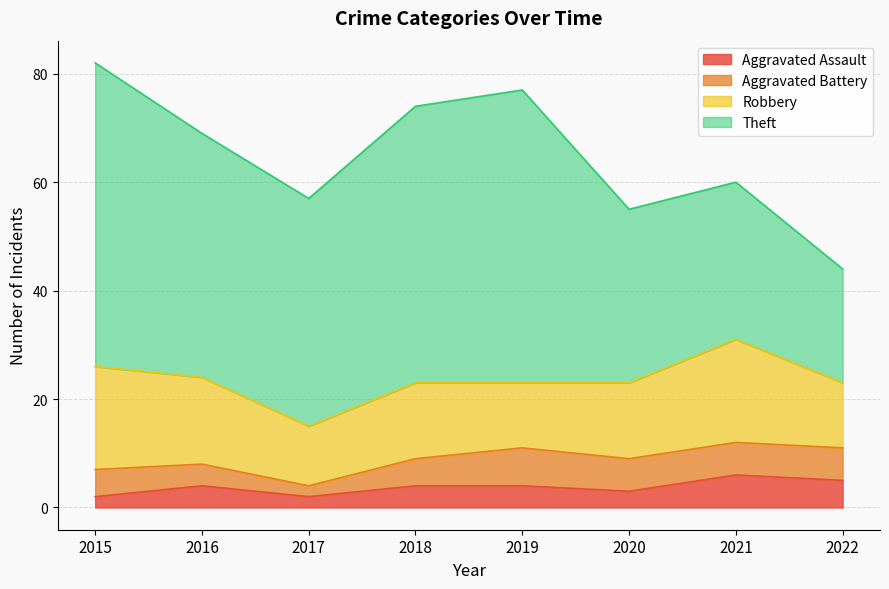

What is the value of the Aggravated Assault point at the 8th from the left?

5